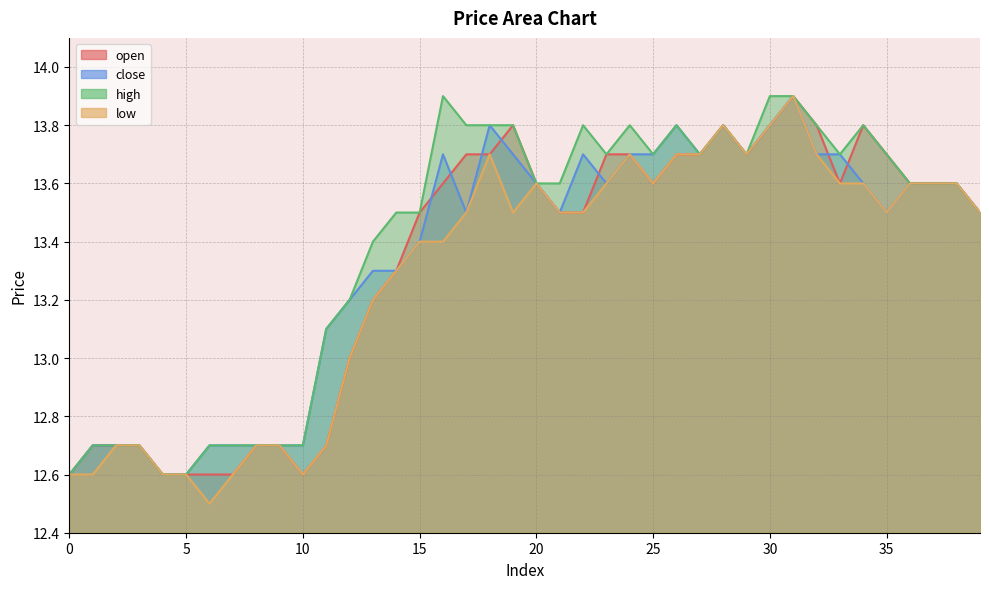

How many lines are shown in the chart?

4